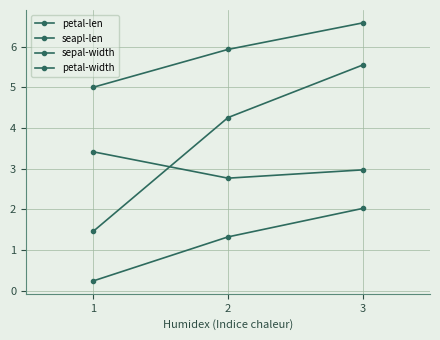

List the series in order of their peak value, lowest first.

petal-width, sepal-width, petal-len, seapl-len